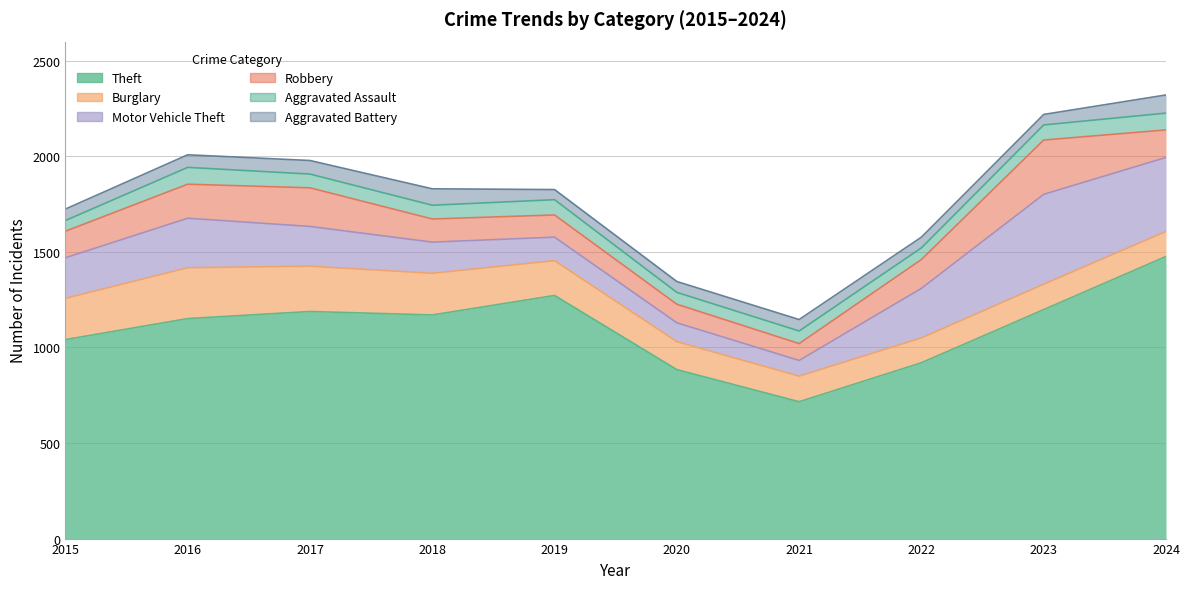

List the series in order of their peak value, highest first.

Theft, Motor Vehicle Theft, Robbery, Burglary, Aggravated Battery, Aggravated Assault